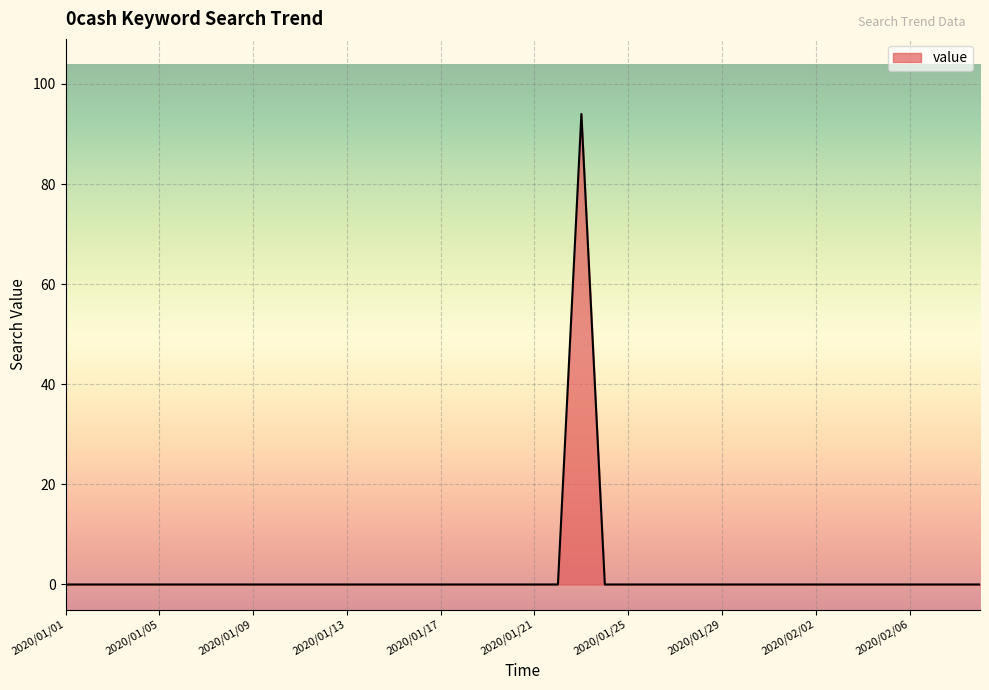

What is the greatest value displayed?

94